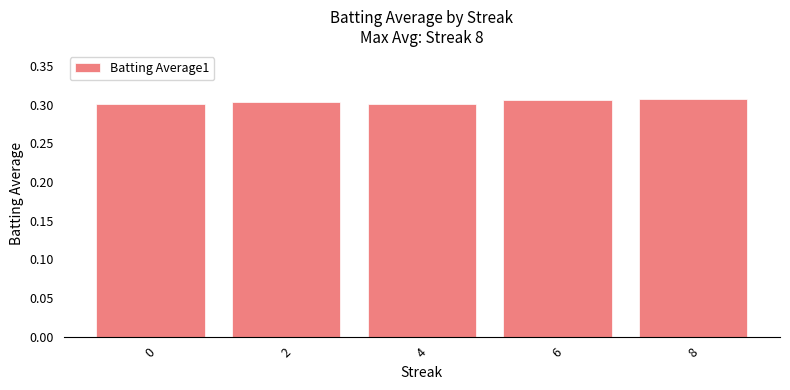

How many values are between 0 and 1?

5